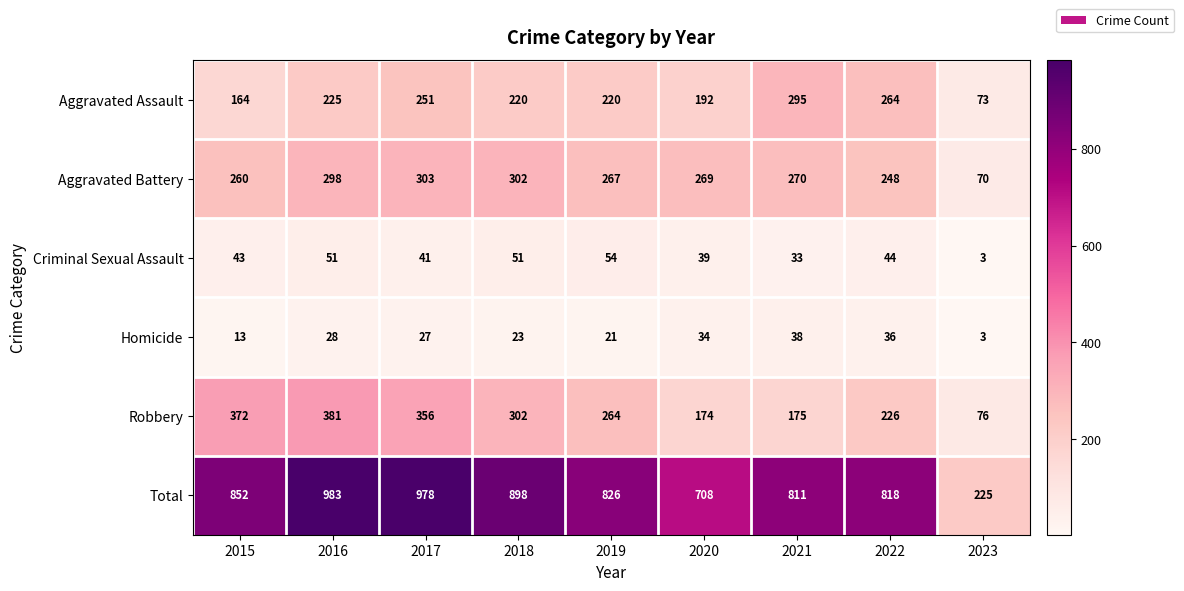

The value of Criminal Sexual Assault at 2022 is 15. True or false?

False